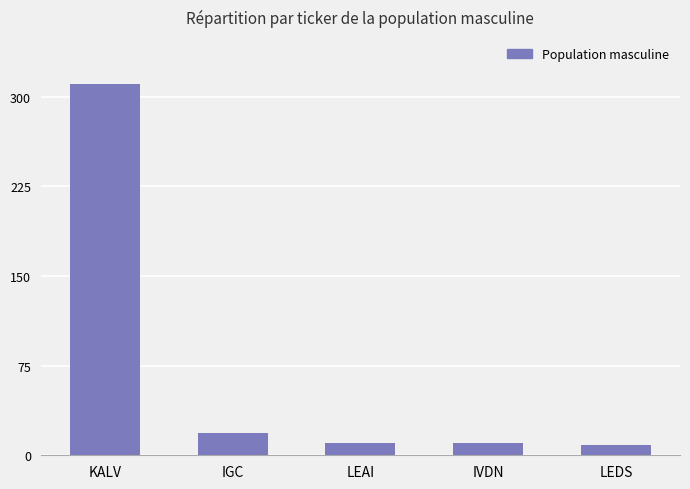

Does the chart contain stacked bars?

No